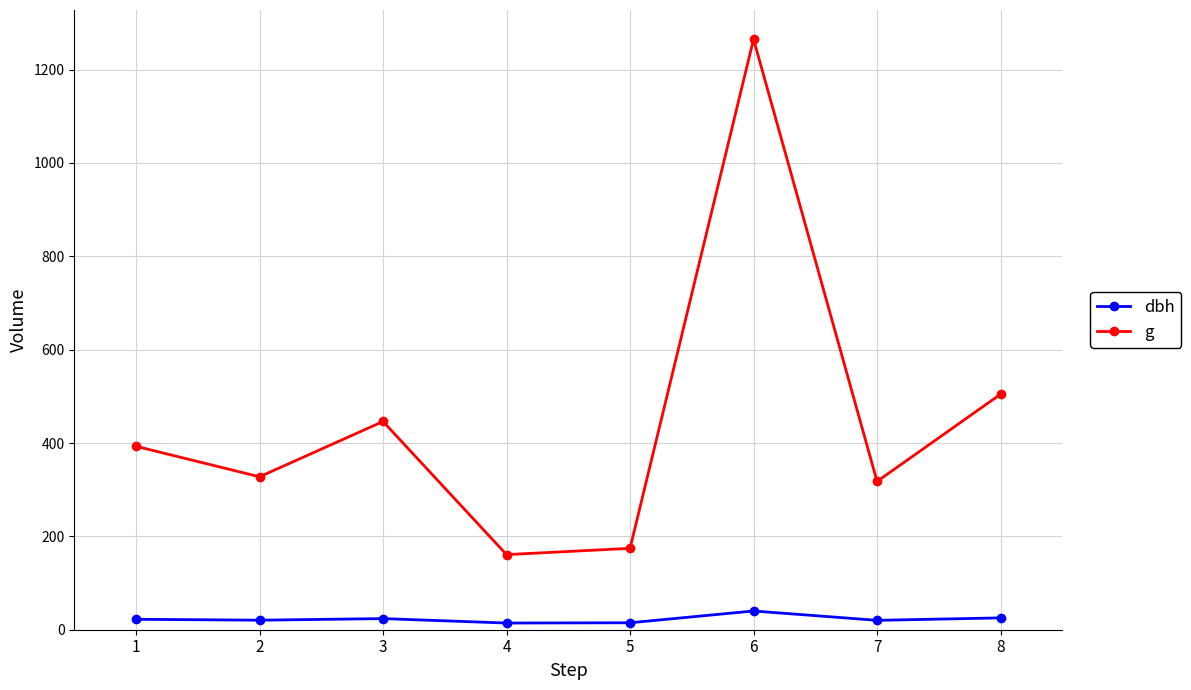

Which series has the largest range (max minus min)?

g